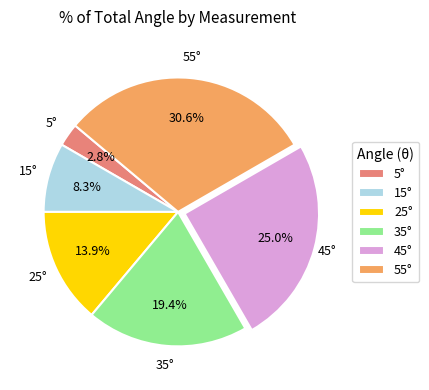

Which slice is the largest?

55°